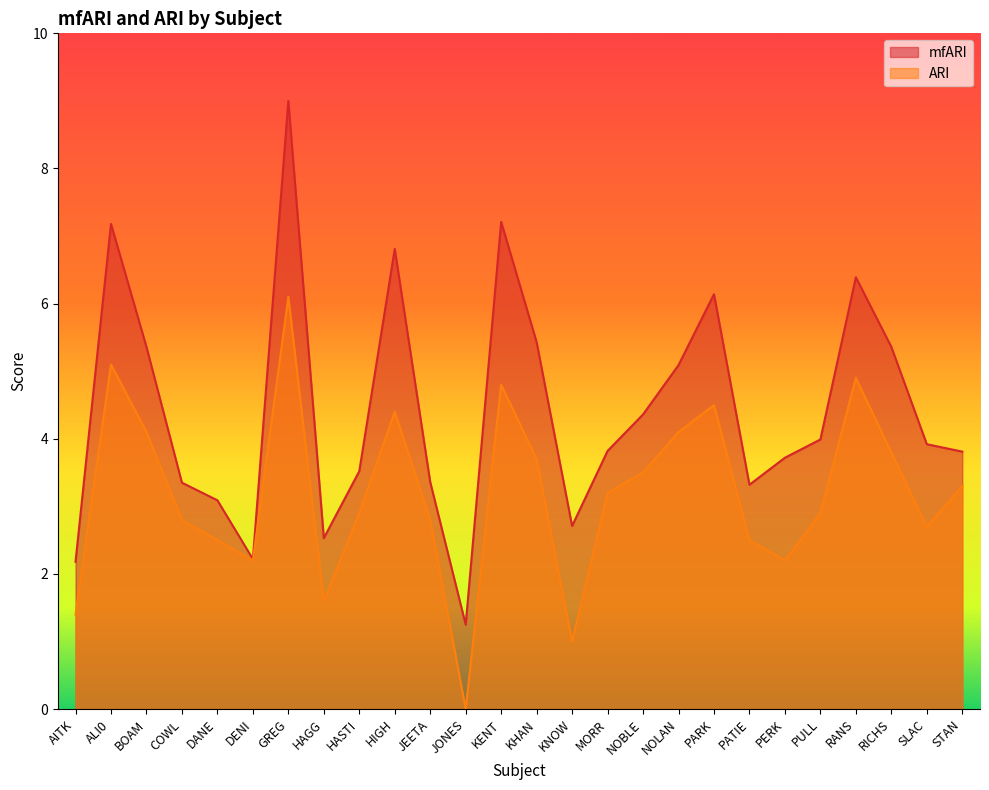

Is it true that ARI equals 5.1 at ALI0?

True